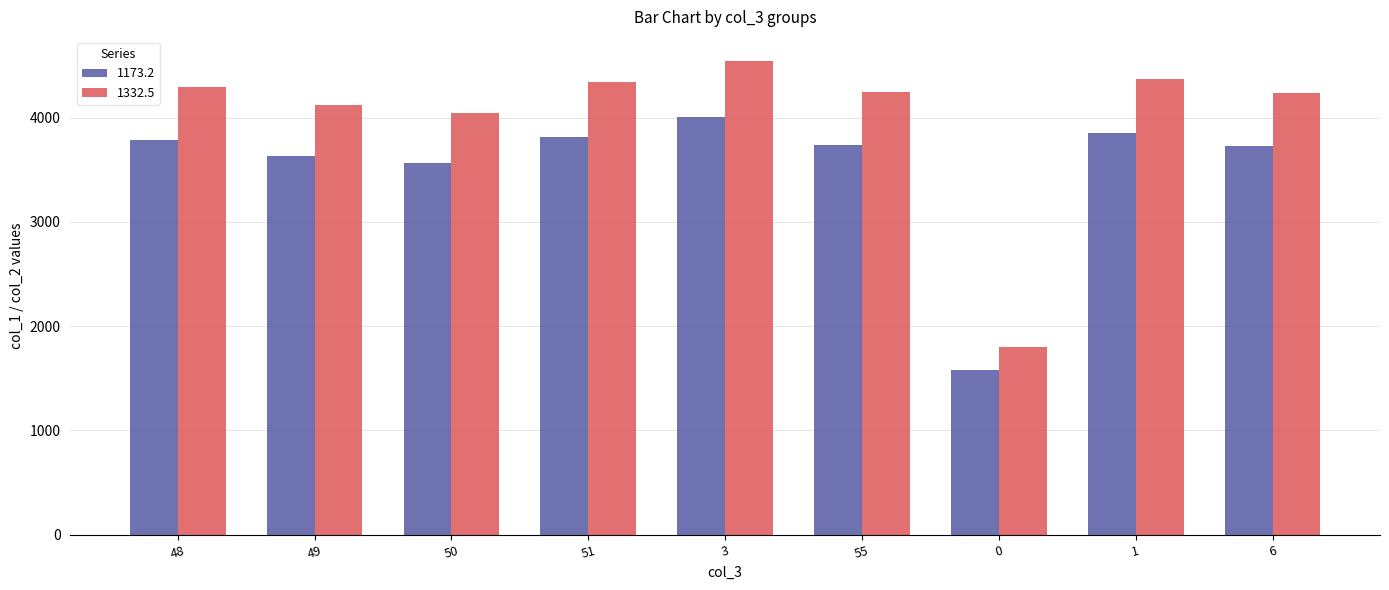

What is the difference between the 1332.5 values at 50 and 1?

330.8